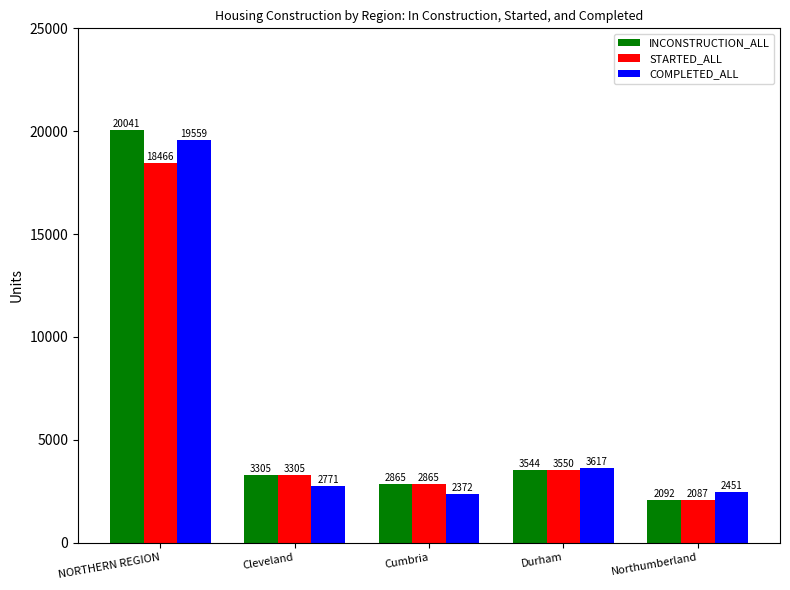

At how many categories does at least one series exceed 15094?

1